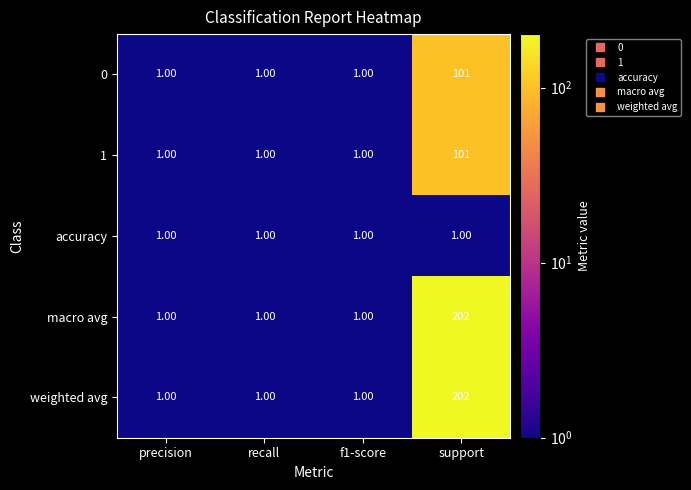

What is the average value of the weighted avg series?

51